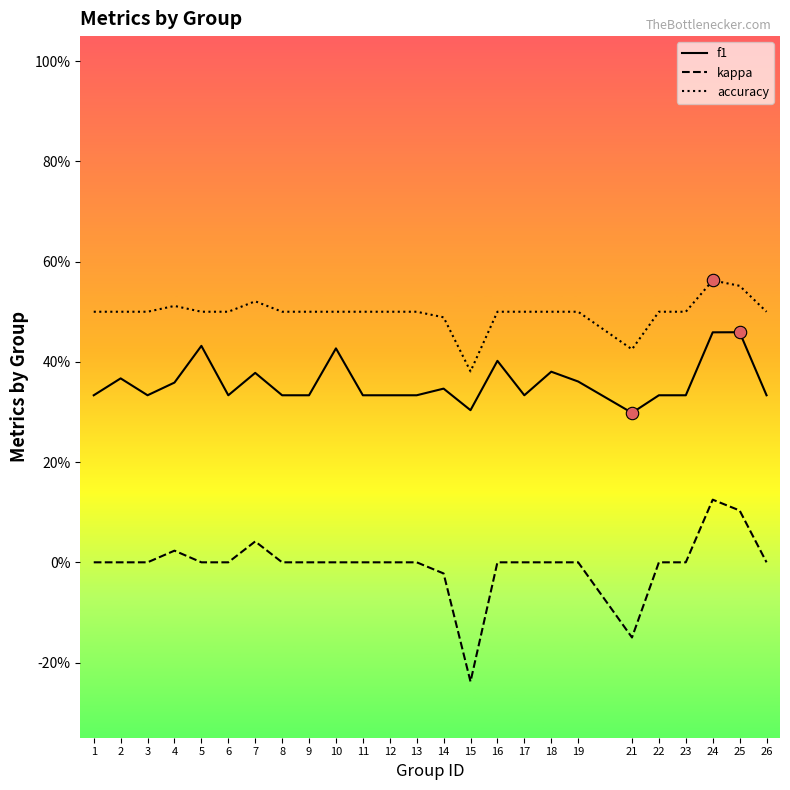

Is the value of kappa at 7 greater than the value of accuracy at 13?

No